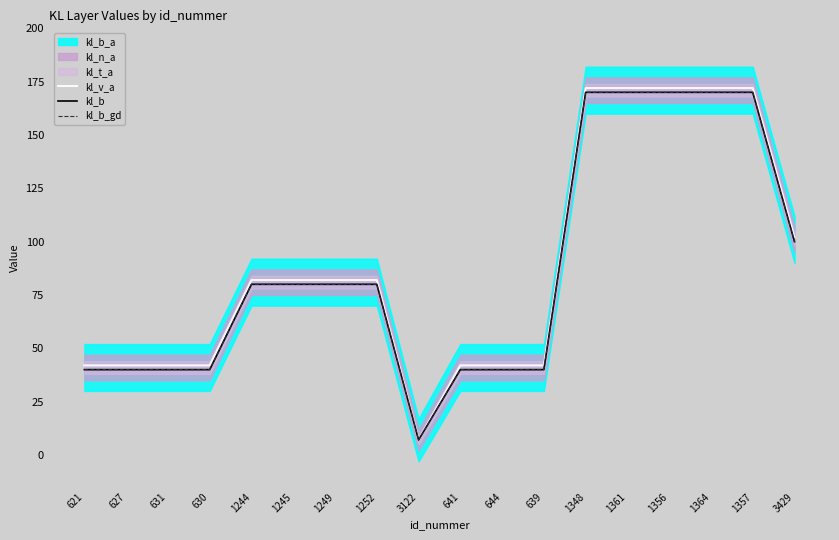

Which series has the largest total across all categories?

kl_v_a